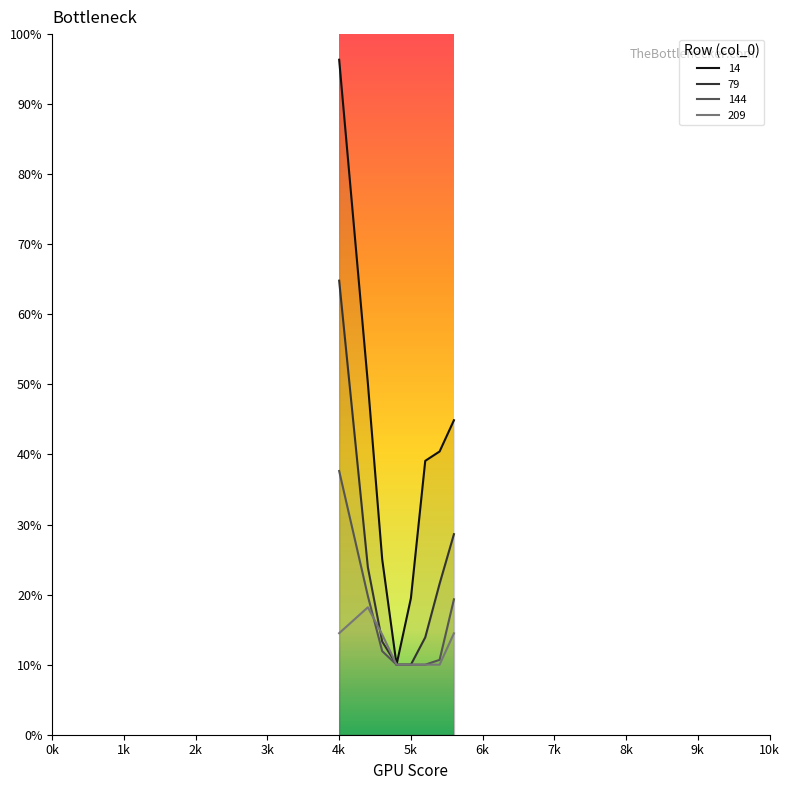

What are all the series names shown in the legend?

14, 79, 144, 209